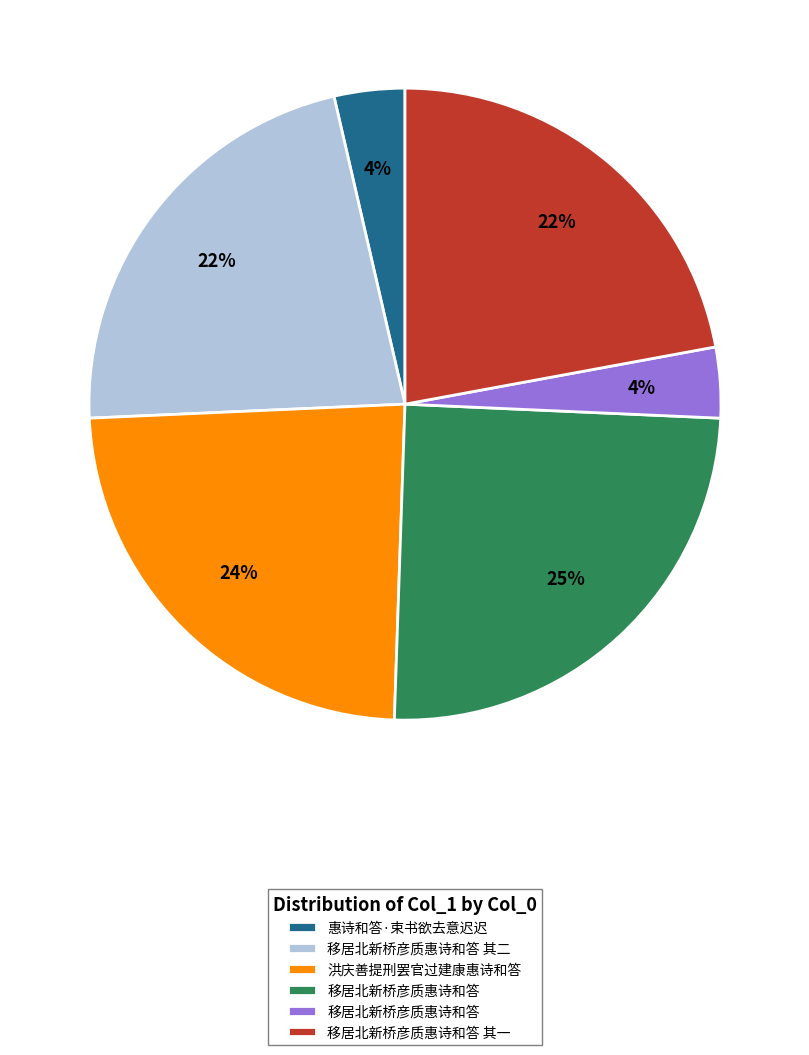

How many segments does this pie chart have?

6